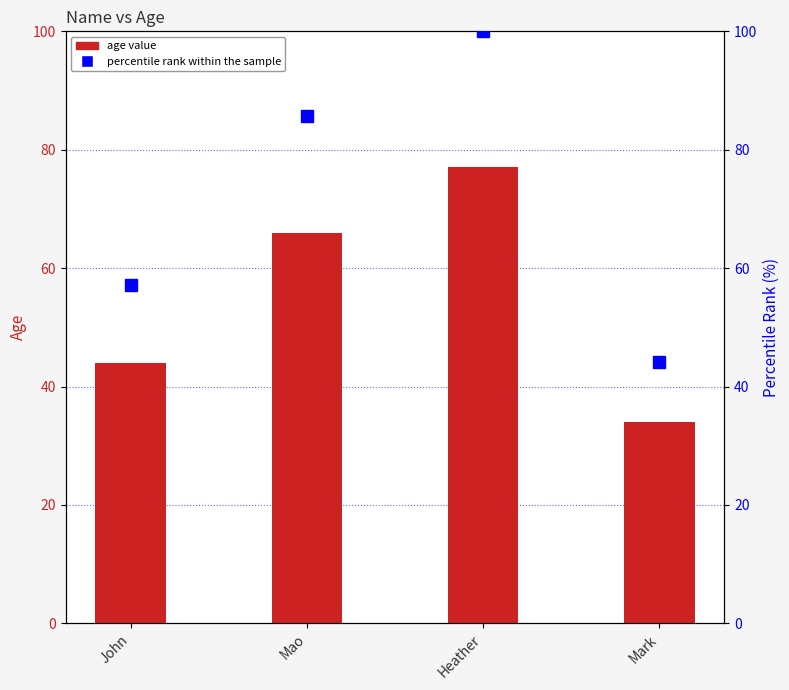

What is the sum of all percentile rank within the sample values?

287.0